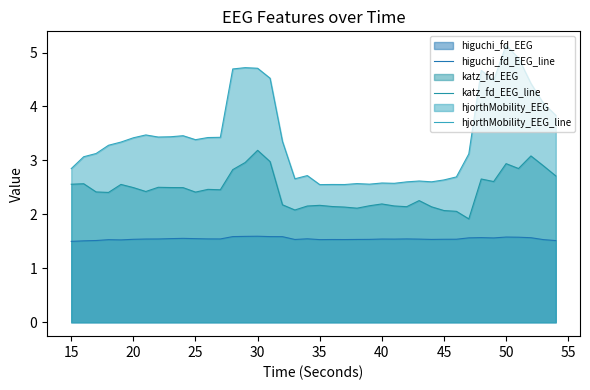

True or false: katz_fd_EEG_line has a value of 0.9 at 26.

False